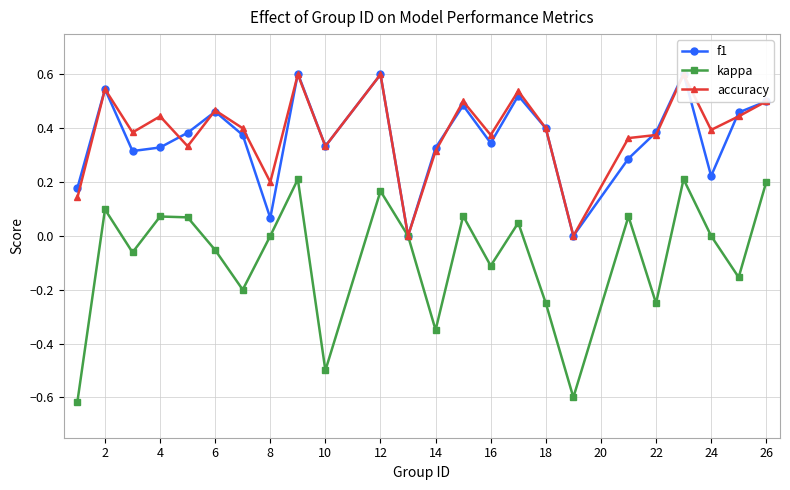

Does the chart display data point markers on the line(s)?

Yes